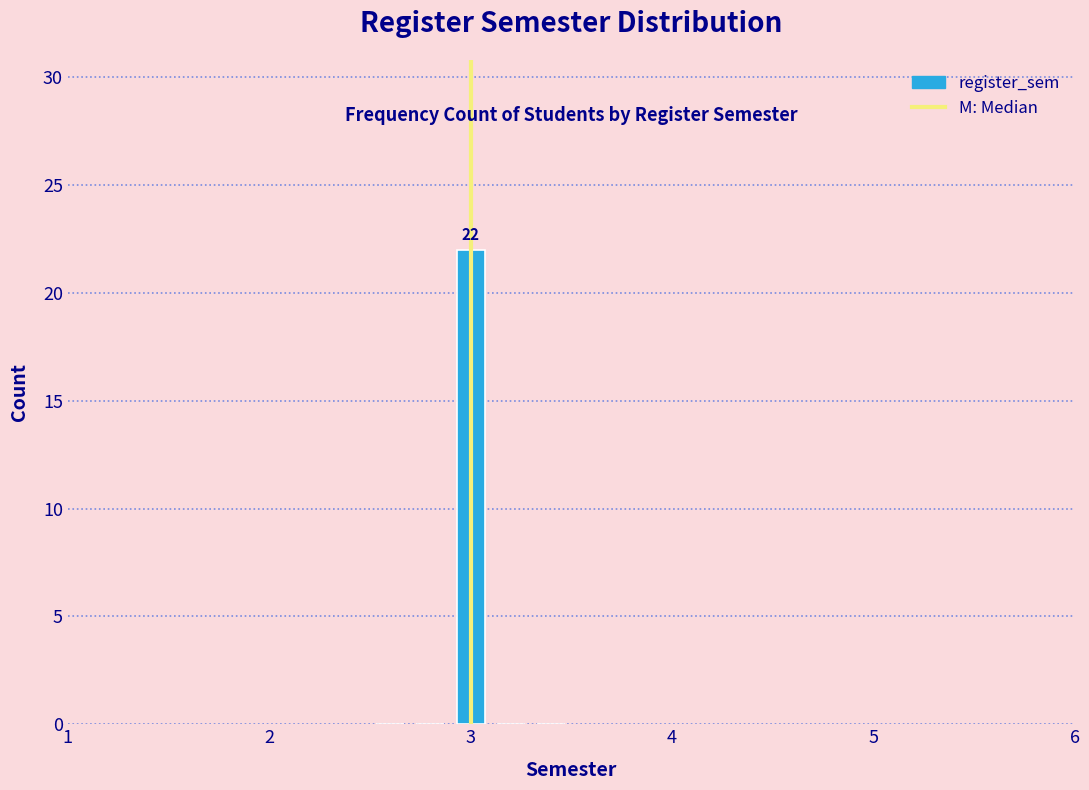

Around what value on the x-axis is the tallest bar? Give the approximate position of its centre, as read against the axis.

3.0